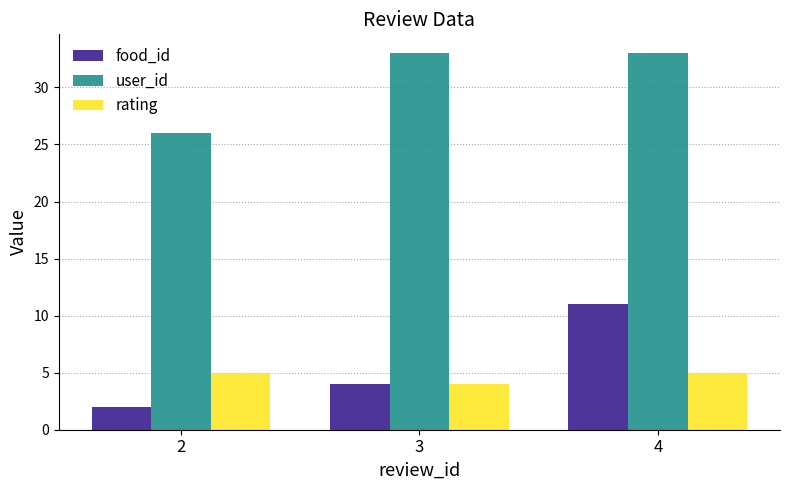

Does the chart contain any negative values?

No